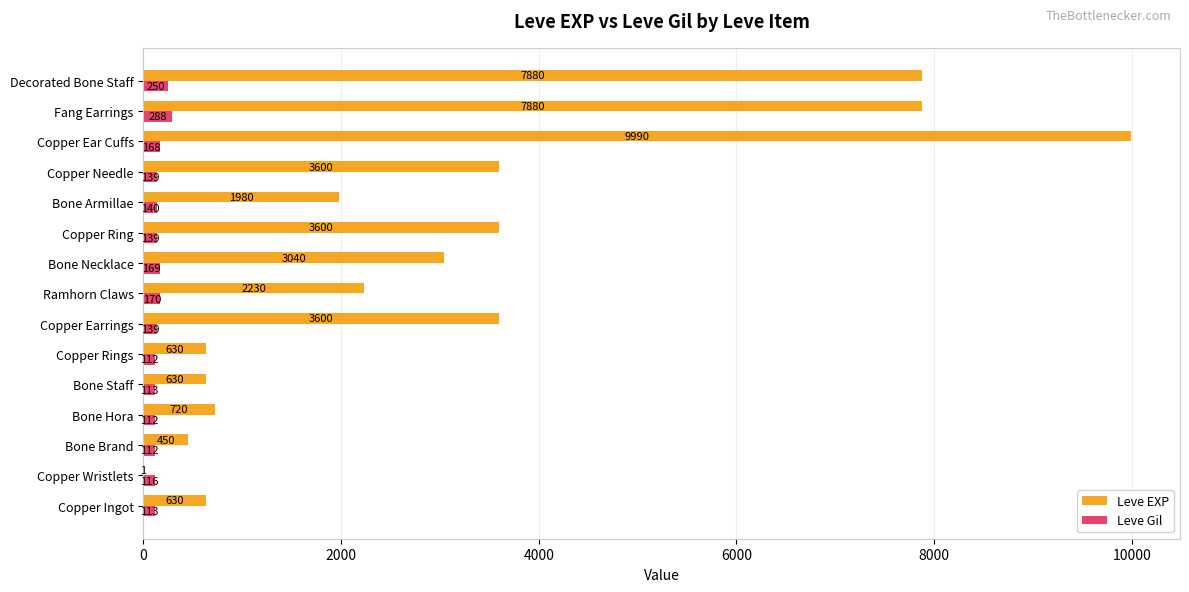

The Leve EXP series shows 13682 at Fang Earrings. True or false?

False